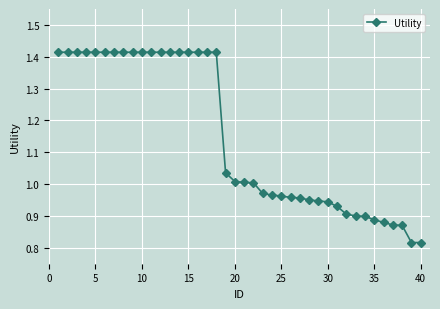

What is the difference between the maximum and minimum values?

0.6